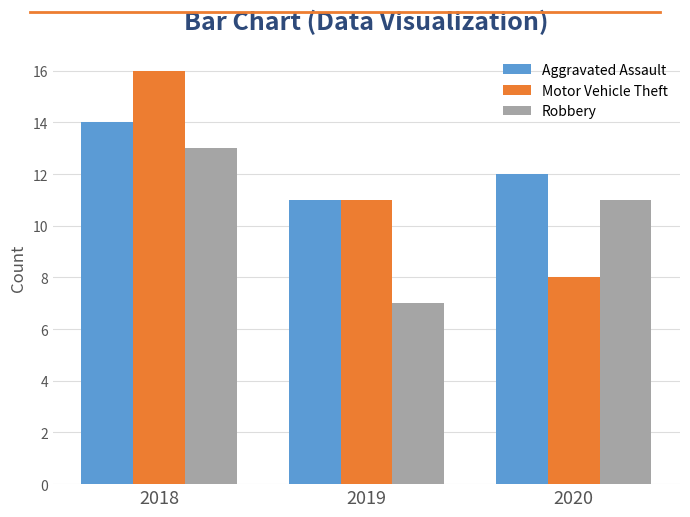

What is the difference between the highest and lowest values at 2018?

3